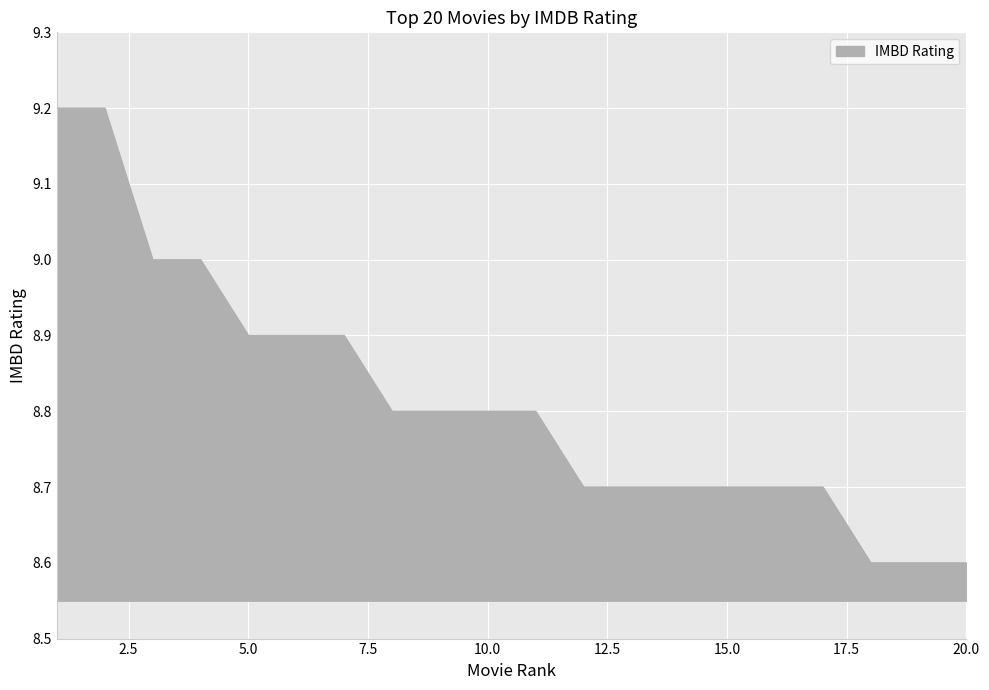

What is the minimum value shown in the chart?

8.6